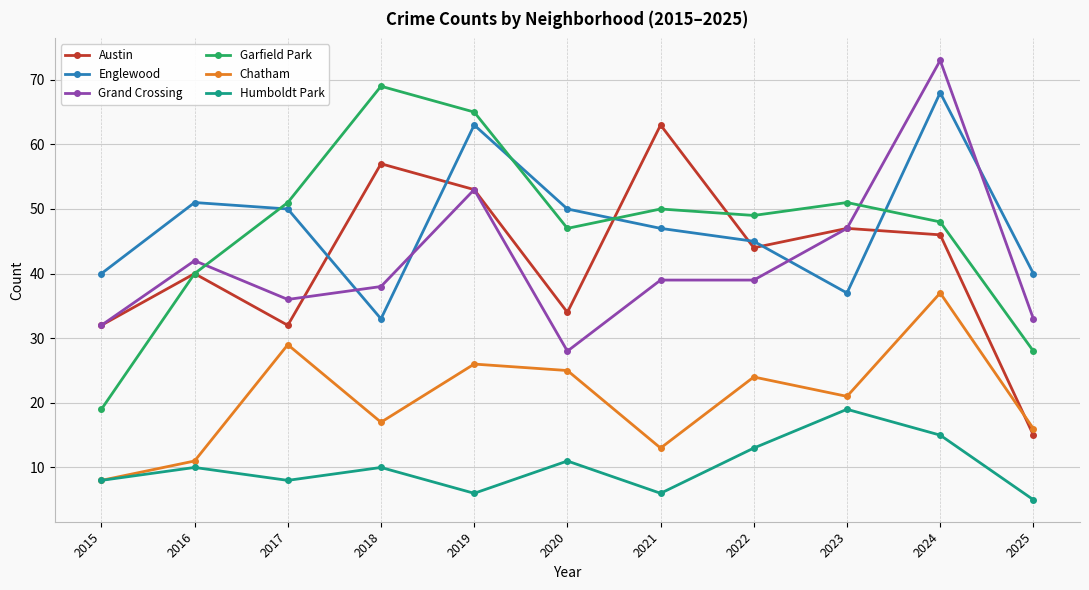

What is the difference between the Humboldt Park values at 2015 and 2019?

2